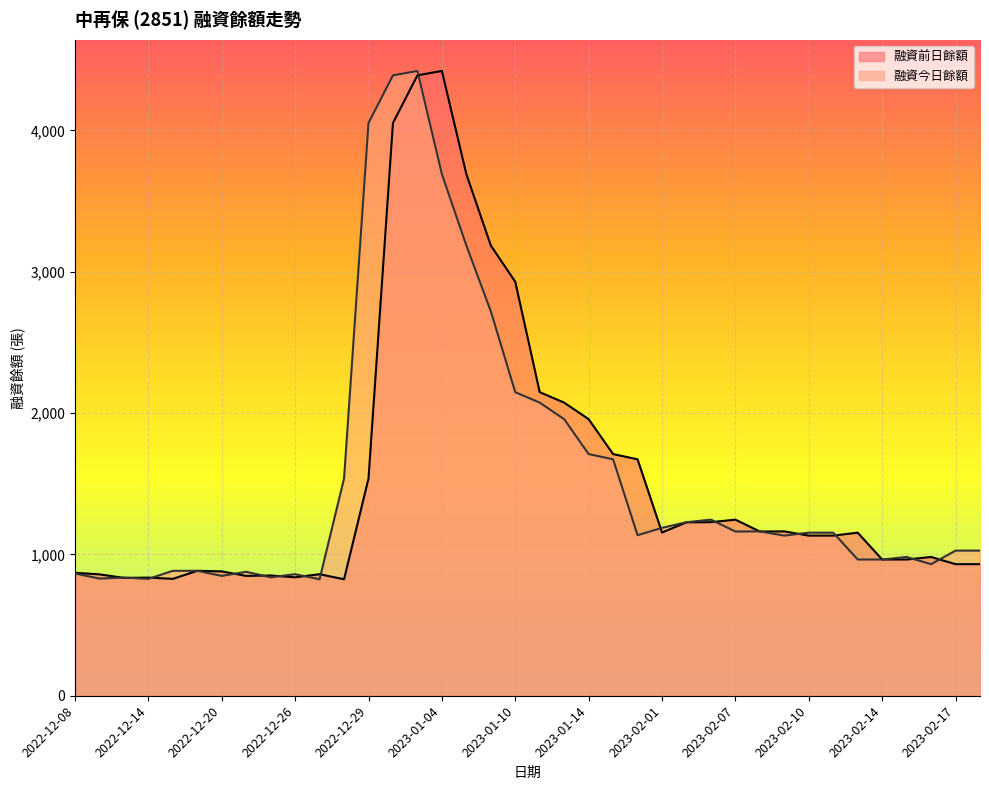

What is the average value of the 融資前日餘額 series?

1562